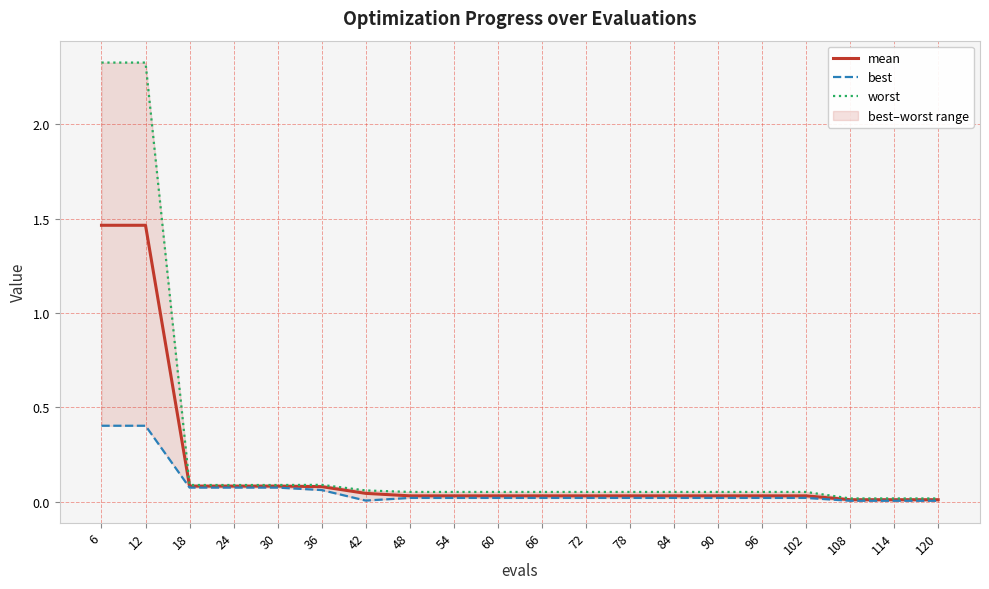

What is the spread (max minus min) of values at 6?

1.9